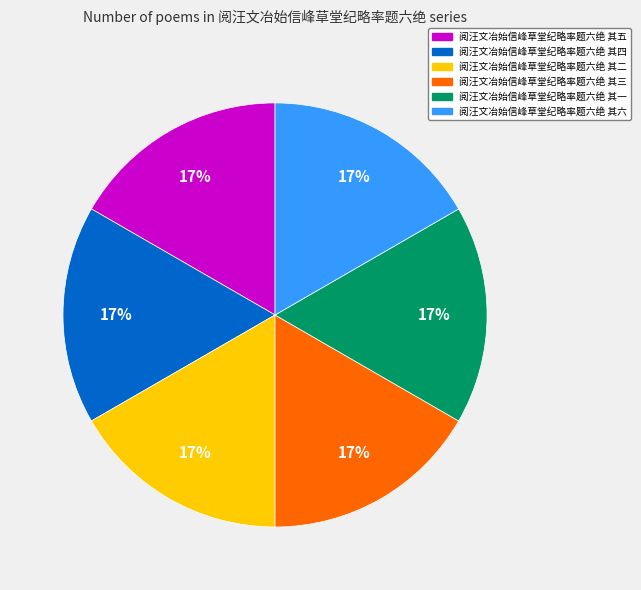

To the nearest percent, what is the combined percentage of 阅汪文冶始信峰草堂纪略率题六绝 其六 and 阅汪文冶始信峰草堂纪略率题六绝 其三?

33%